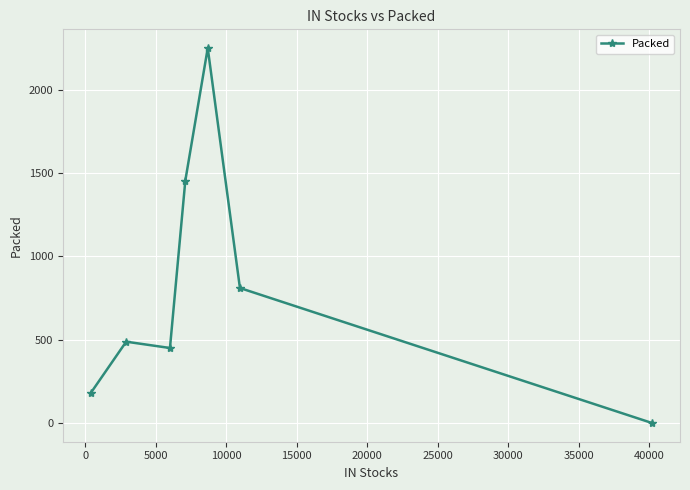

How many values are above zero?

6